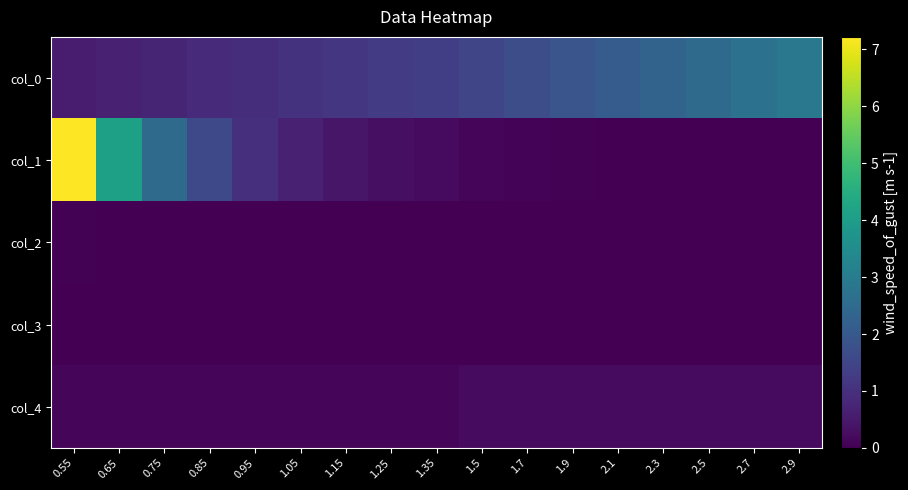

Which has a higher value, 0.85 or 1.25?

1.25